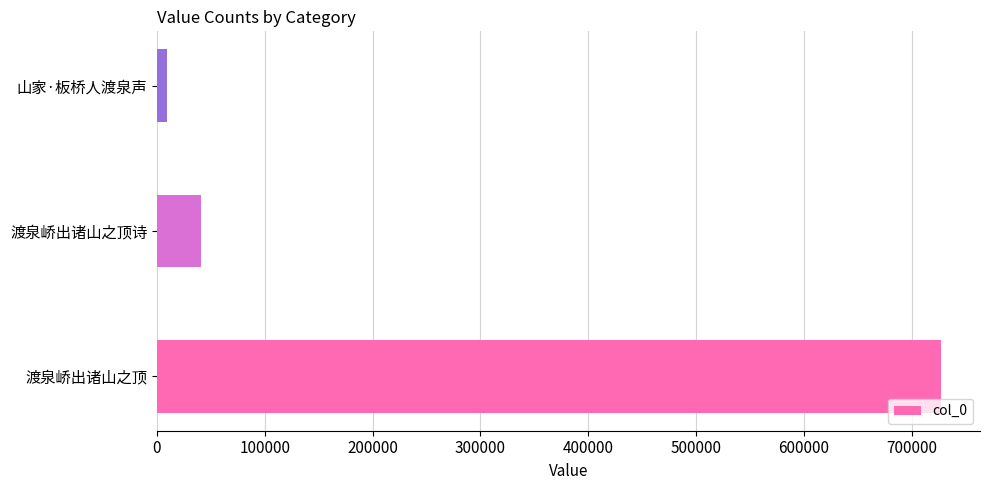

What is the difference between the maximum and minimum values?

717587